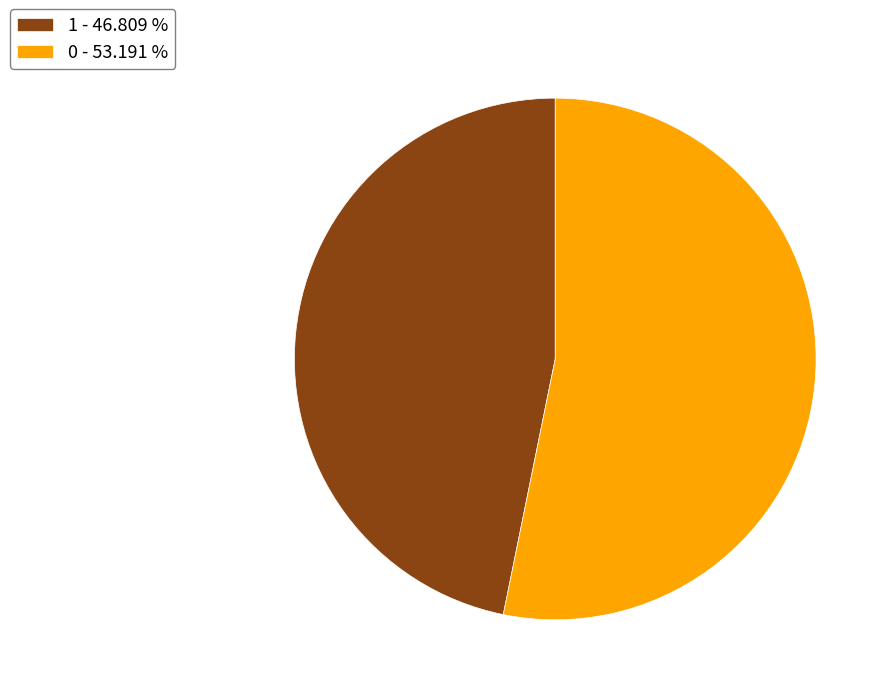

How many segments does this pie chart have?

2